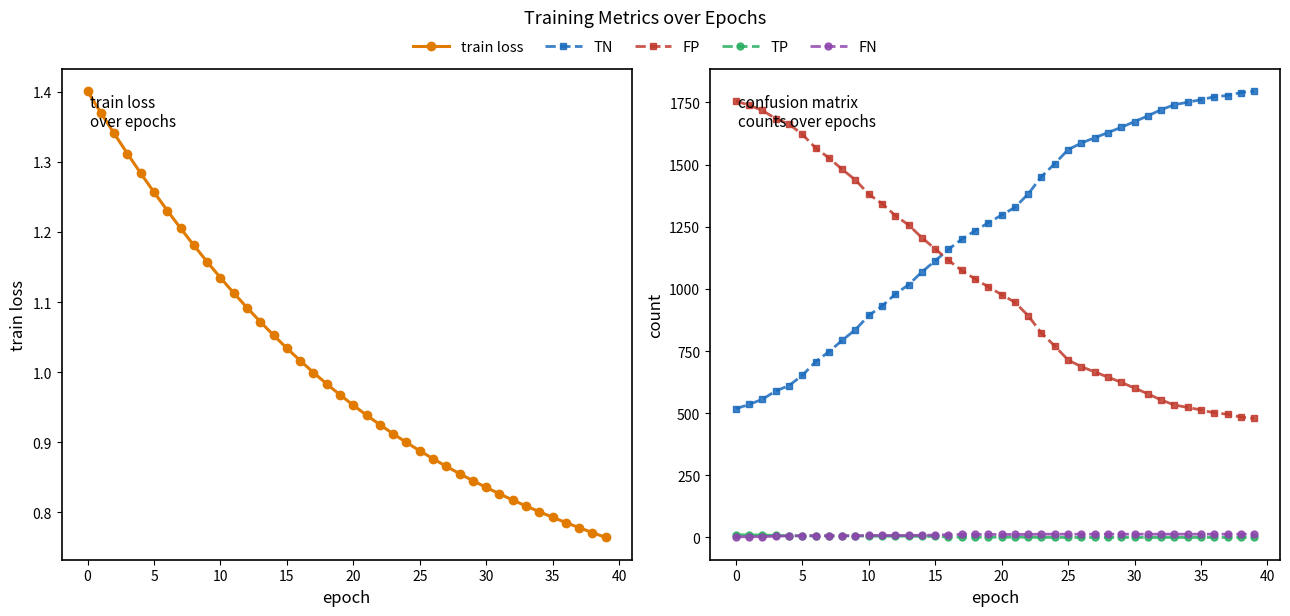

True or false: TP has more than 2 points higher than both neighbors.

False